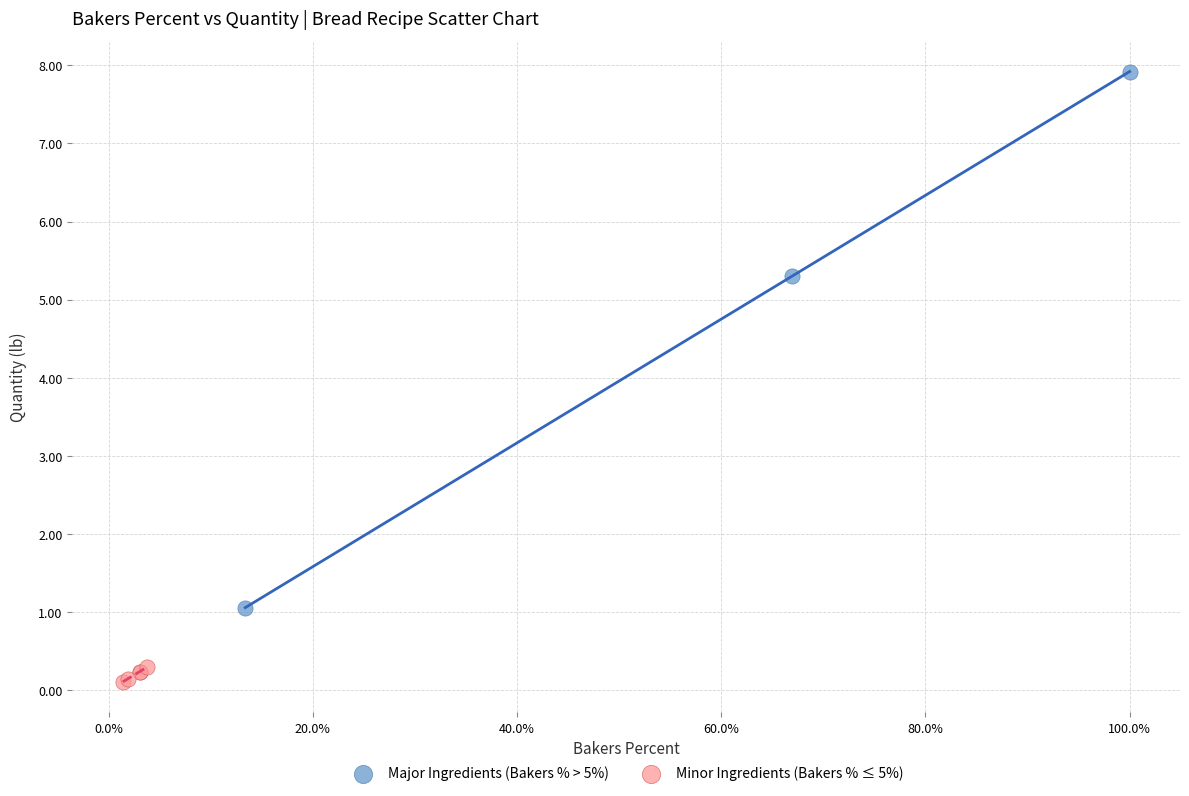

What are all the series names shown in the legend?

Major Ingredients (Bakers % > 5%), Minor Ingredients (Bakers % ≤ 5%)